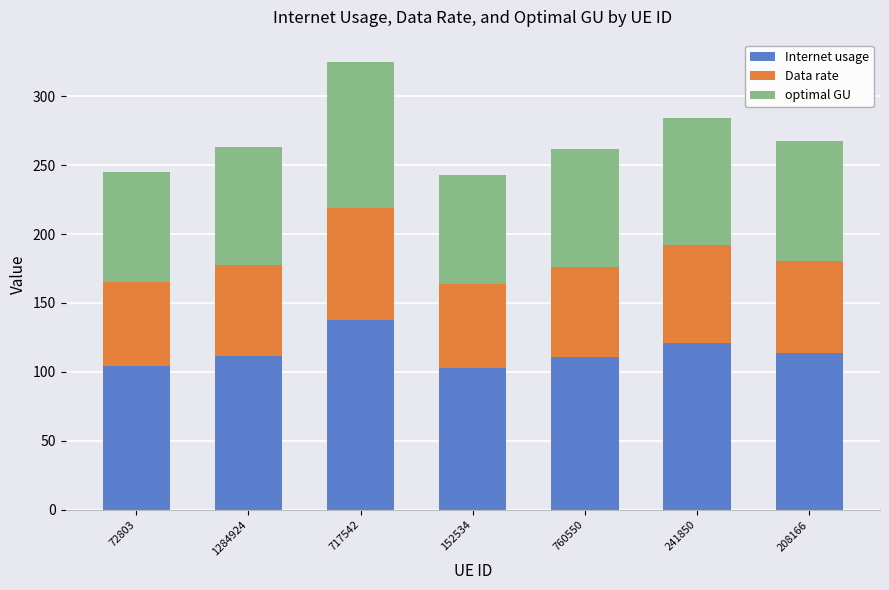

Where does the Internet usage series first go above 111?

1284924